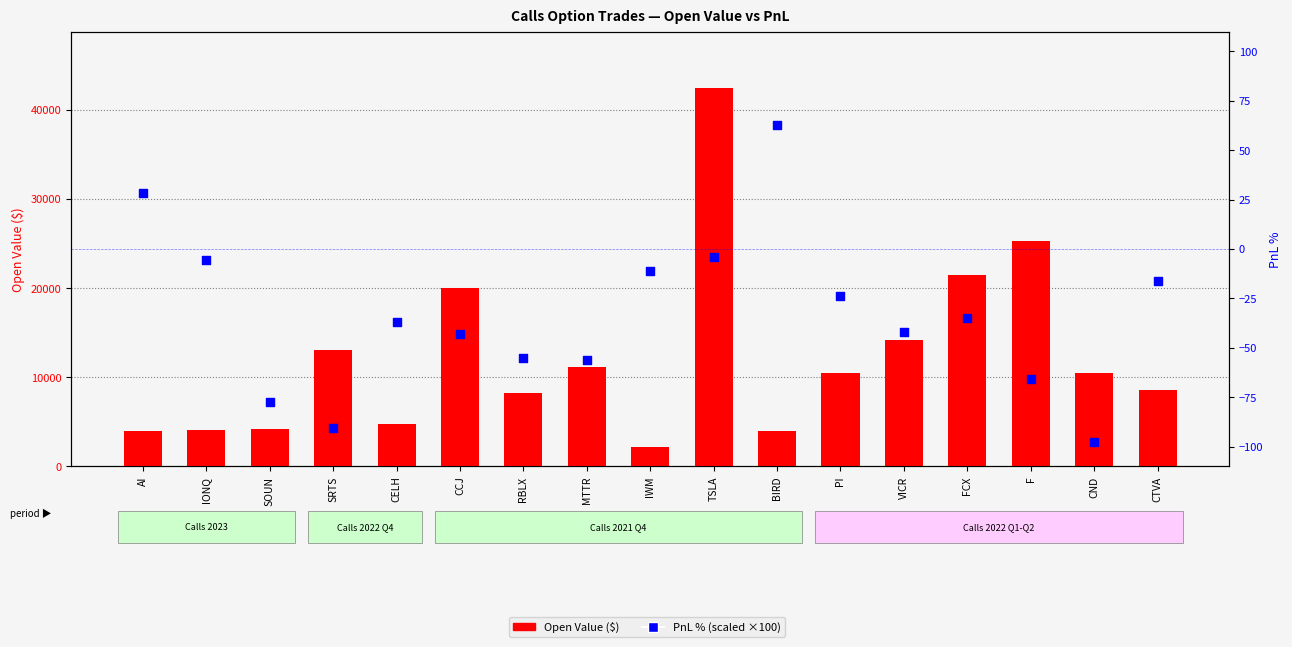

Which series contains the highest Y value?

Open Value ($)